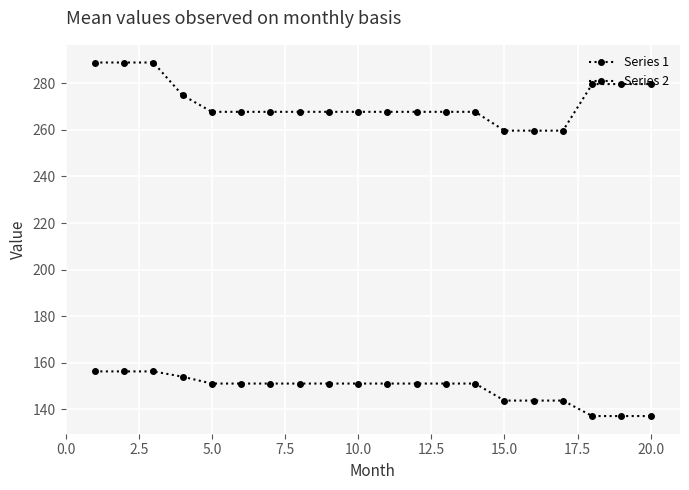

Is this an area chart (filled region under the line)?

No